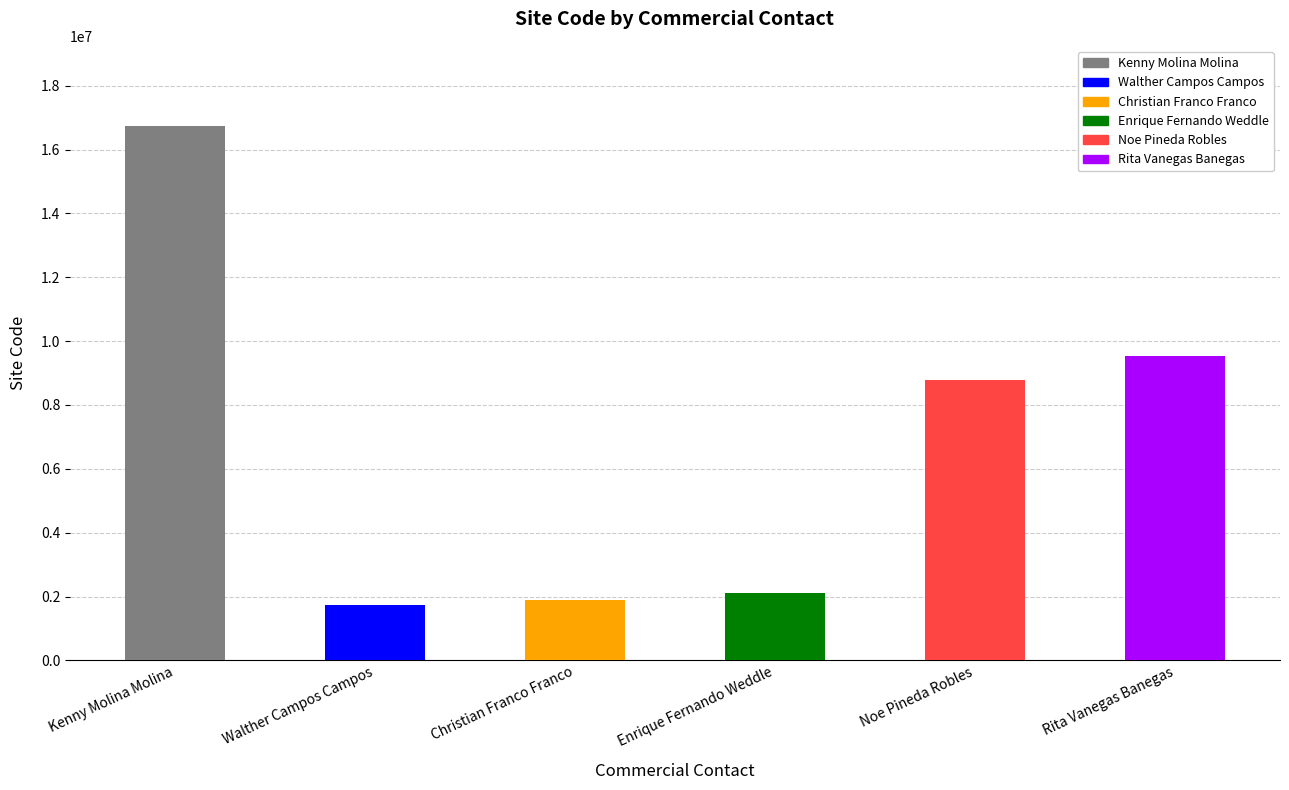

Is it true that the value at Rita Vanegas Banegas is 4189810?

False